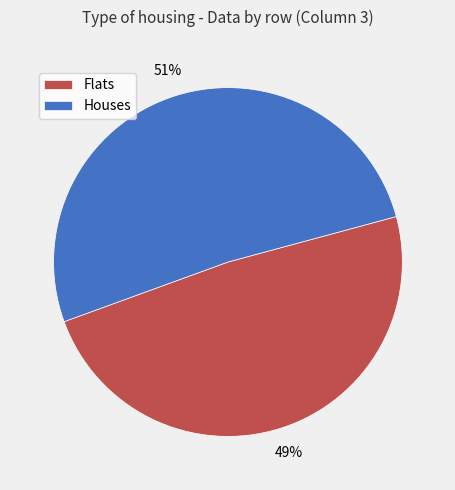

True or false: Flats accounts for 42% of the total.

False